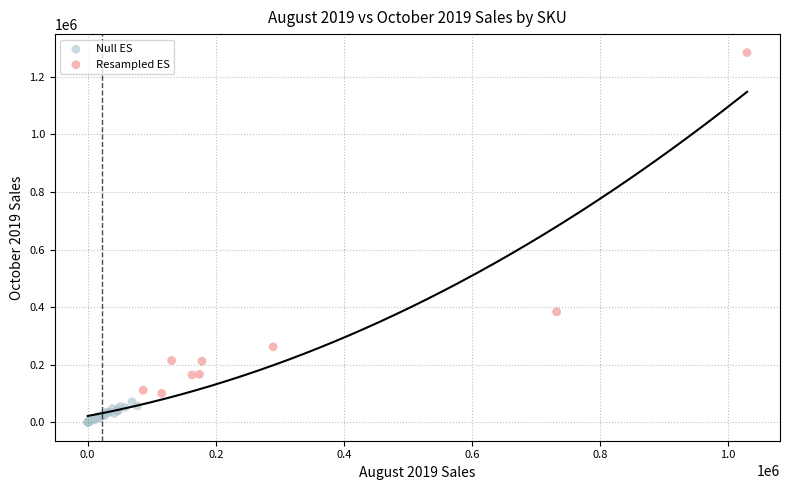

Which series contains the highest Y value?

Resampled ES